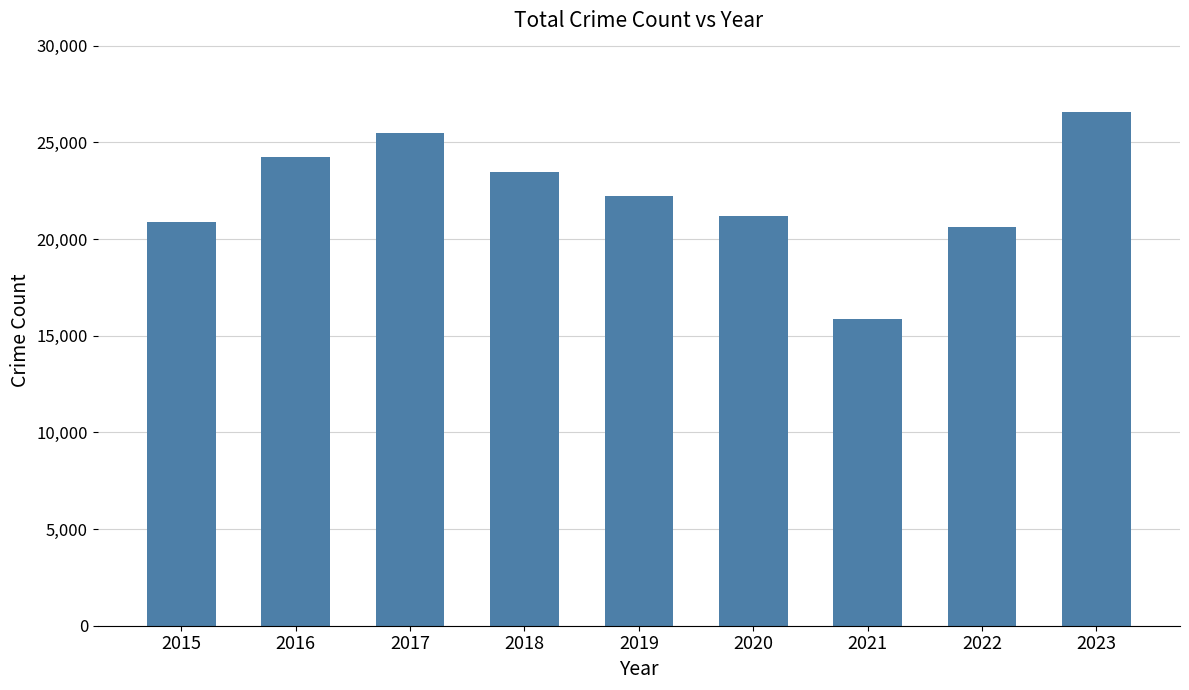

What is the maximum value shown in the chart?

26556